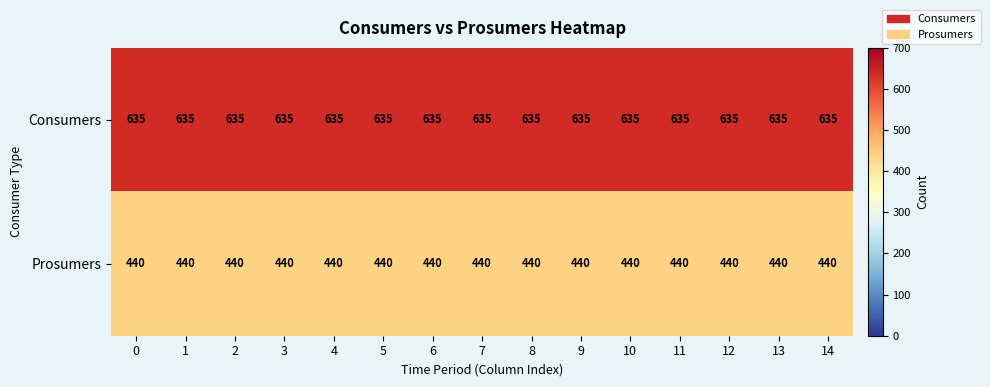

At 3, list the series in order from largest to smallest.

Consumers, Prosumers